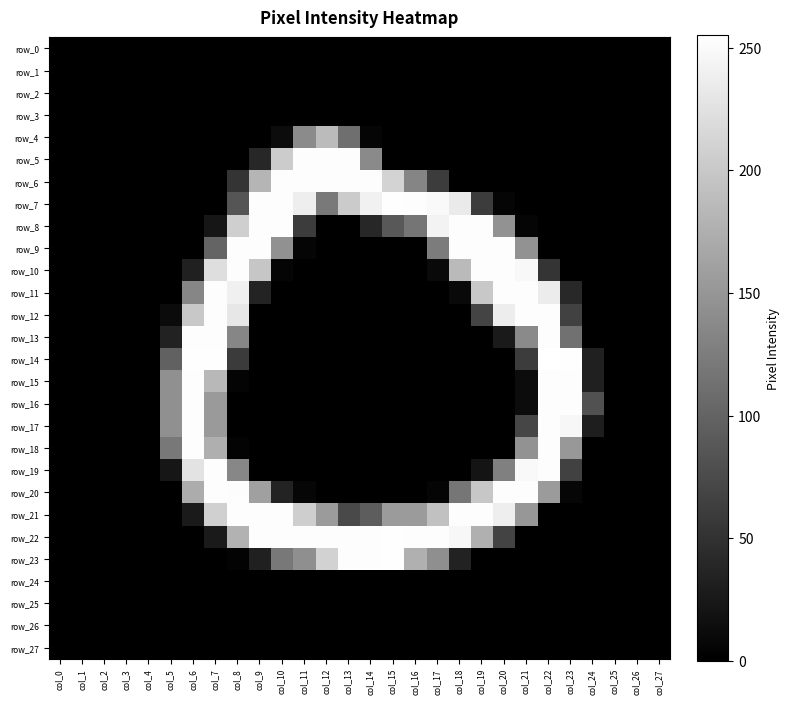

Which has a higher value, col_25 or col_26?

col_25